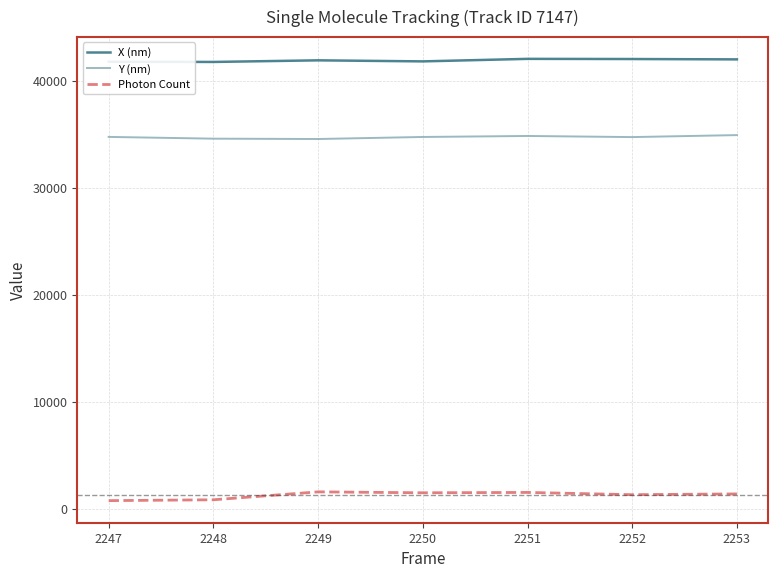

How many series are shown in this chart?

3